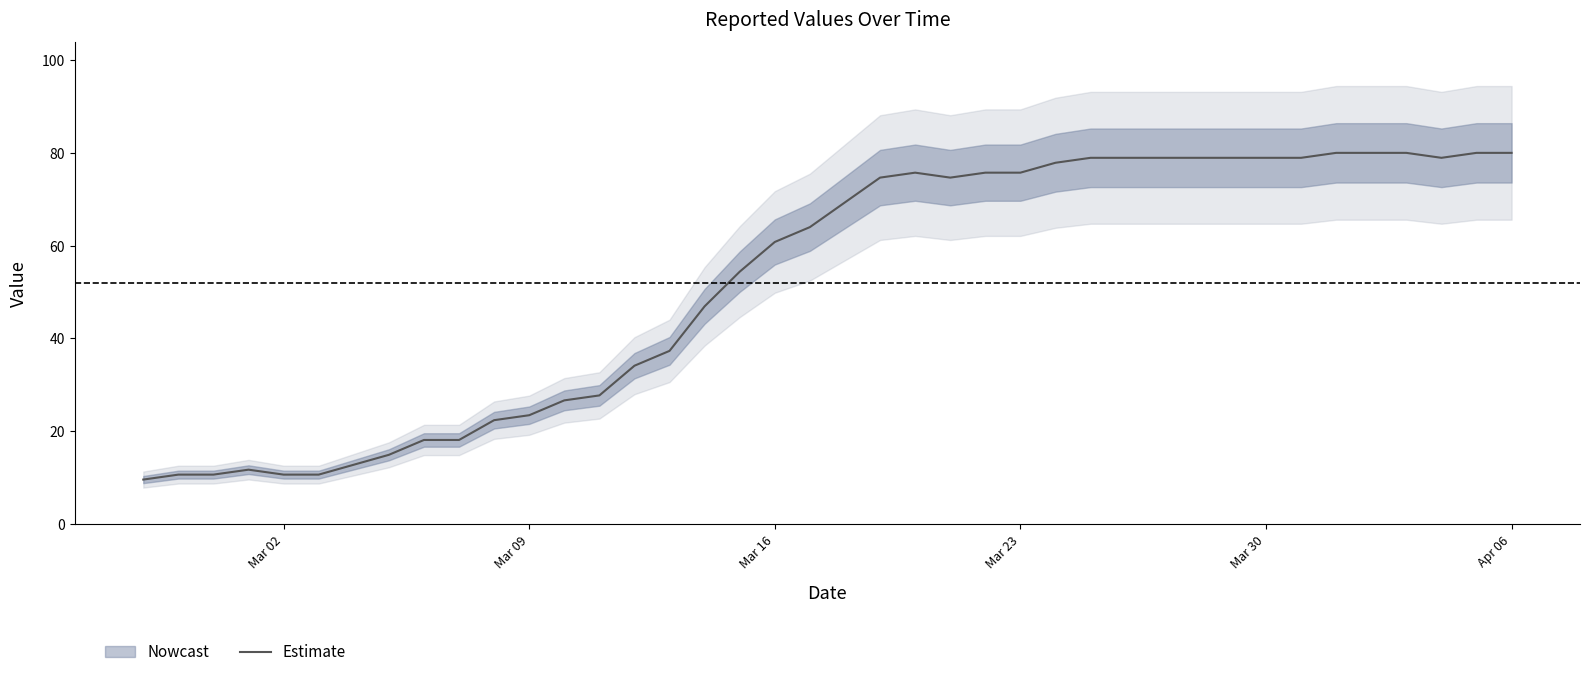

What is the lowest value of the Estimate series?

9.6